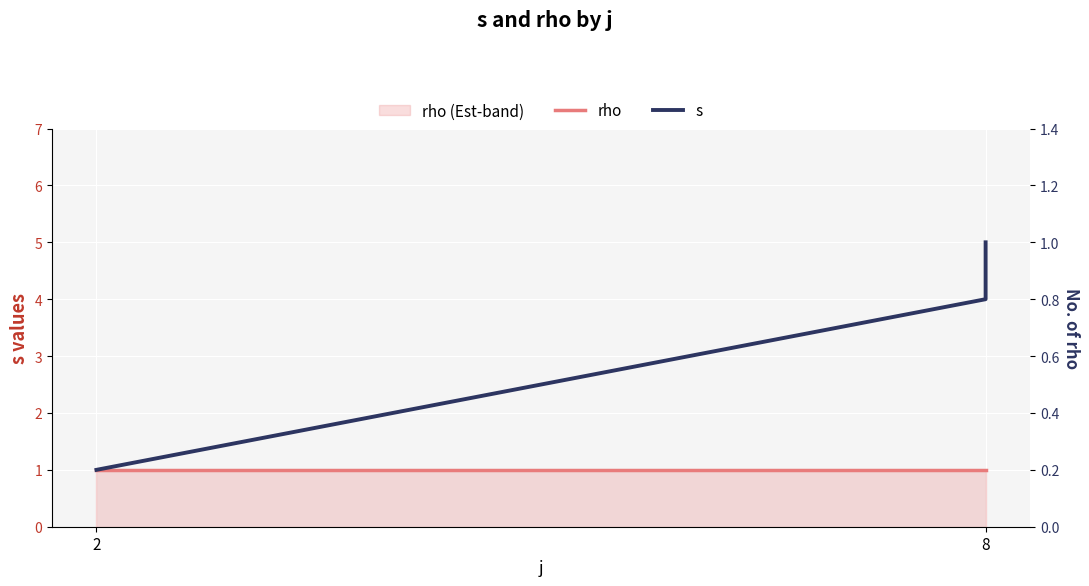

Is this an area chart (filled region under the line)?

No